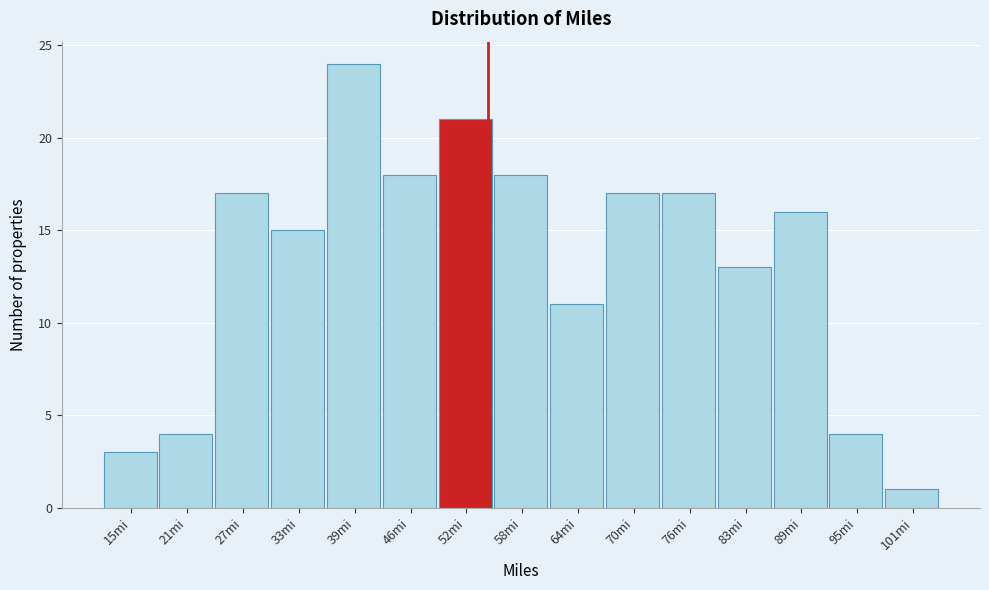

Reading right to left, list all the values displayed in this chart.

1	4	16	13	17	17	11	18	21	18	24	15	17	4	3